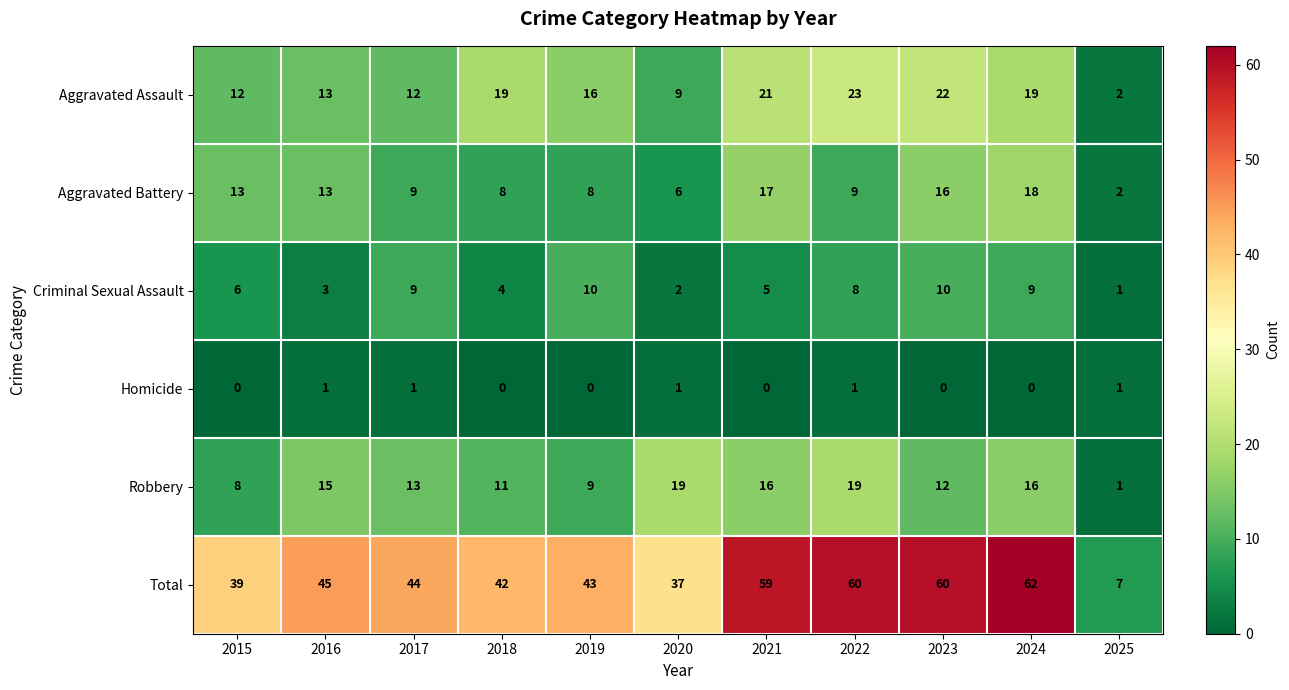

How many Criminal Sexual Assault values are between 3 and 9?

7